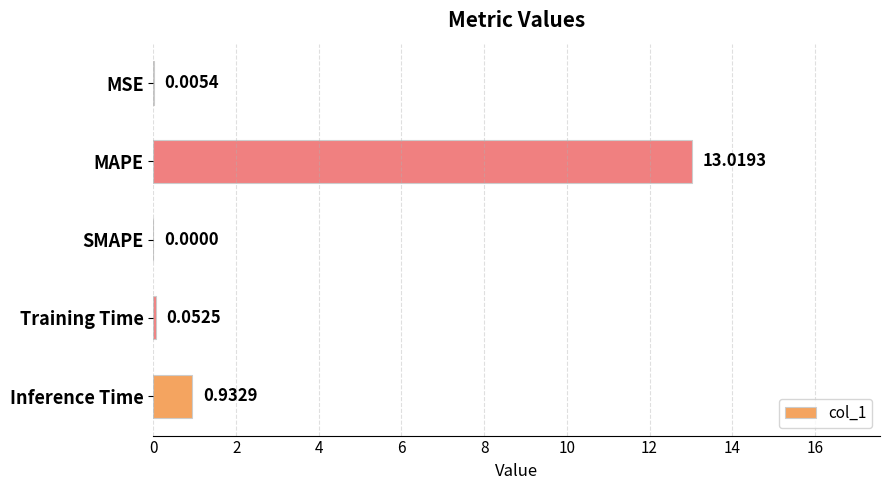

Which has a higher value, SMAPE or MAPE?

MAPE